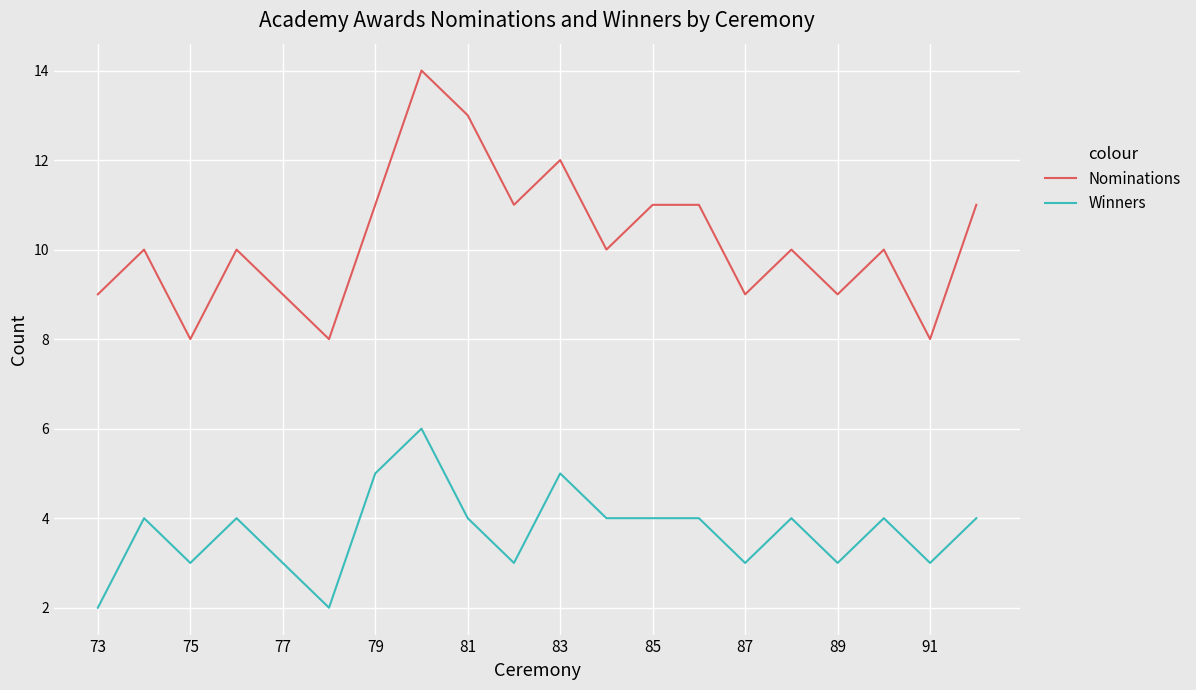

What is the highest value of the Winners series?

6